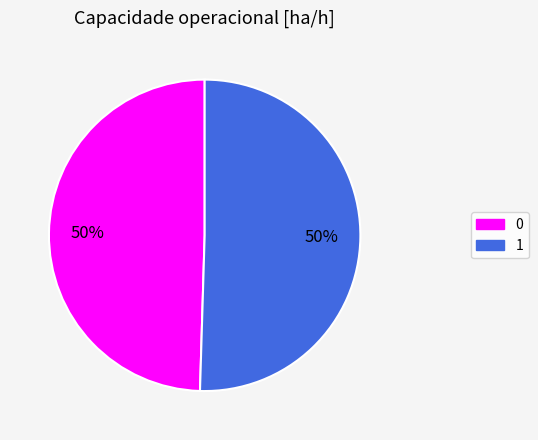

How many slices are in this pie chart?

2